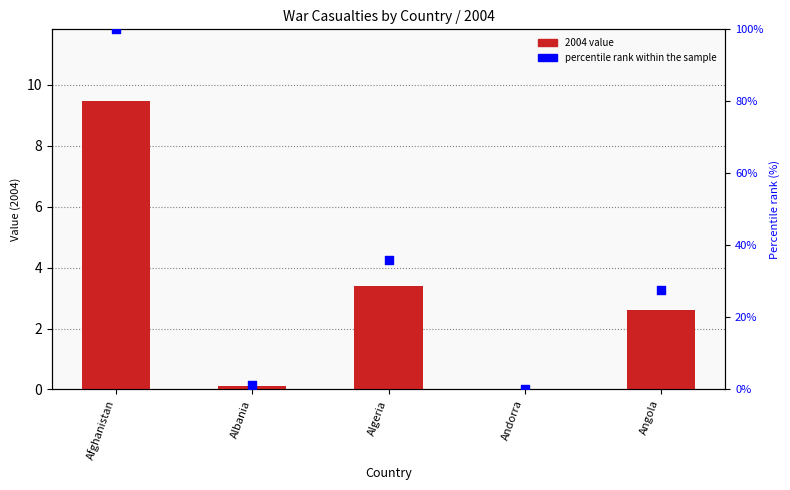

Between Angola and Albania, which is larger?

Angola